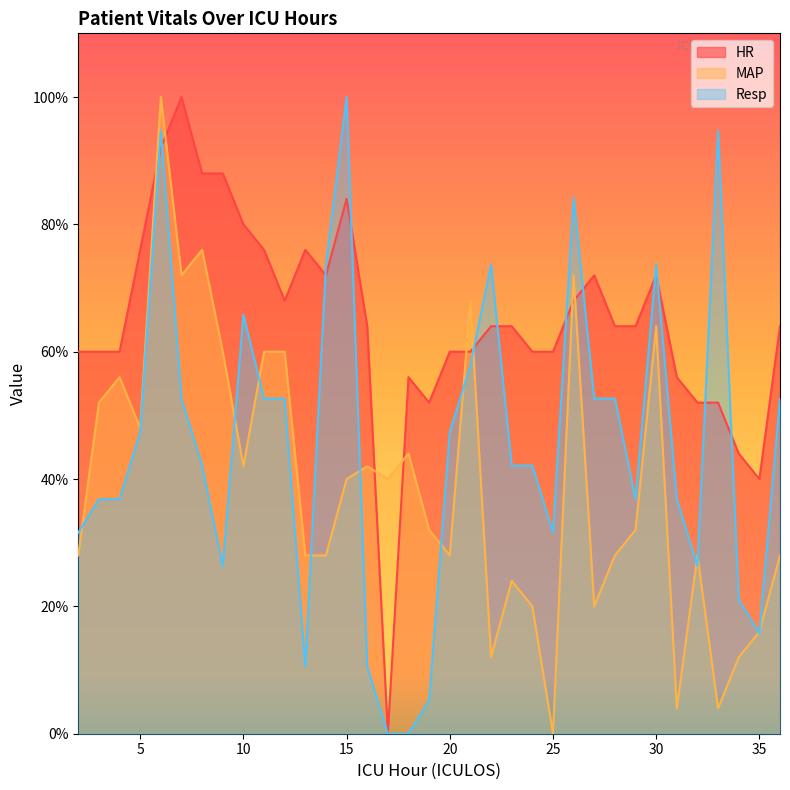

At which category does Resp reach its first local peak?

6